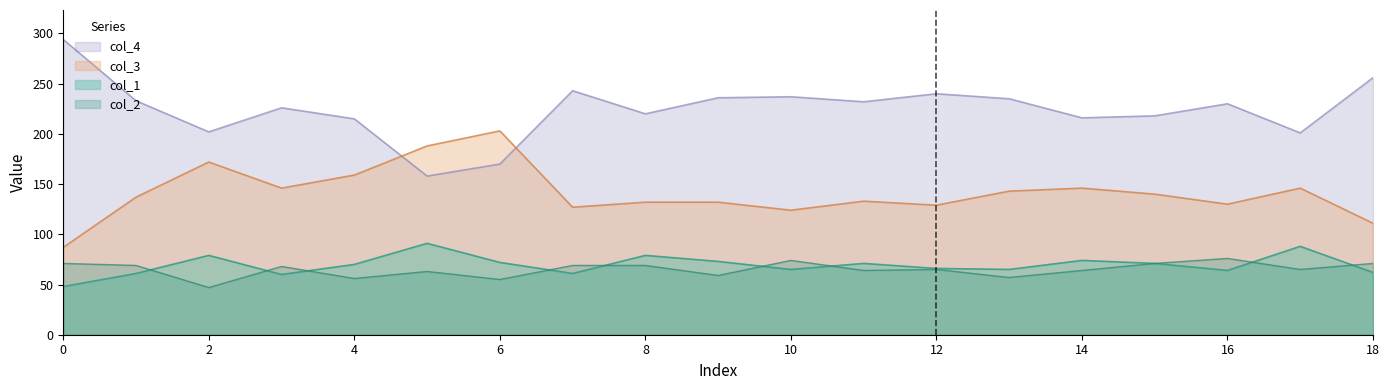

Between 17 and 11, which is larger?

11